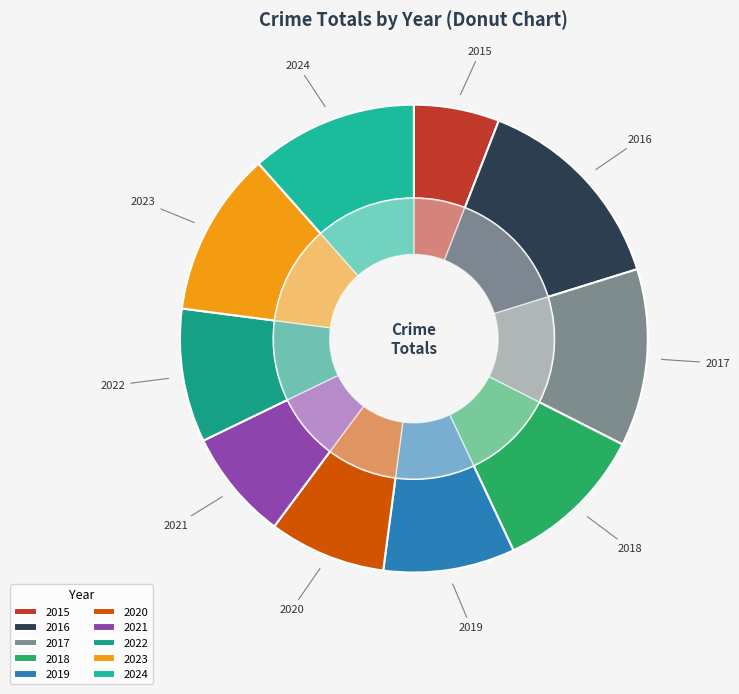

Rank the categories by value from lowest to highest.

2015, 2021, 2020, 2019, 2022, 2018, 2023, 2024, 2017, 2016